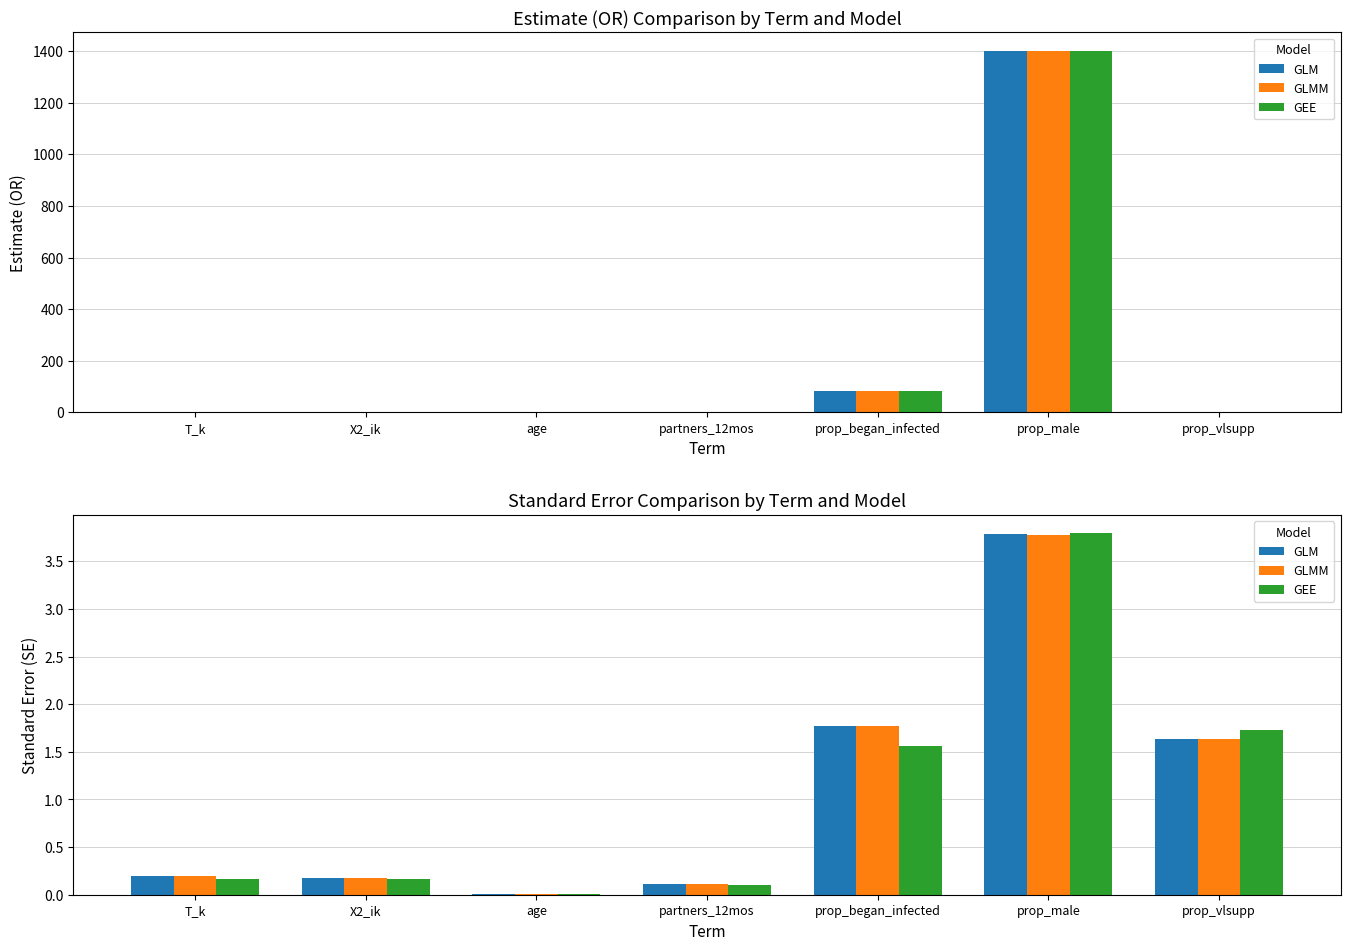

Reading left to right, extract all data points from this chart.

GLM: T_k=0.2	X2_ik=0.2	age=0.0	partners_12mos=0.1	prop_began_infected=1.8	prop_male=3.8	prop_vlsupp=1.6
GLMM: T_k=0.2	X2_ik=0.2	age=0.0	partners_12mos=0.1	prop_began_infected=1.8	prop_male=3.8	prop_vlsupp=1.6
GEE: T_k=0.2	X2_ik=0.2	age=0.0	partners_12mos=0.1	prop_began_infected=1.6	prop_male=3.8	prop_vlsupp=1.7